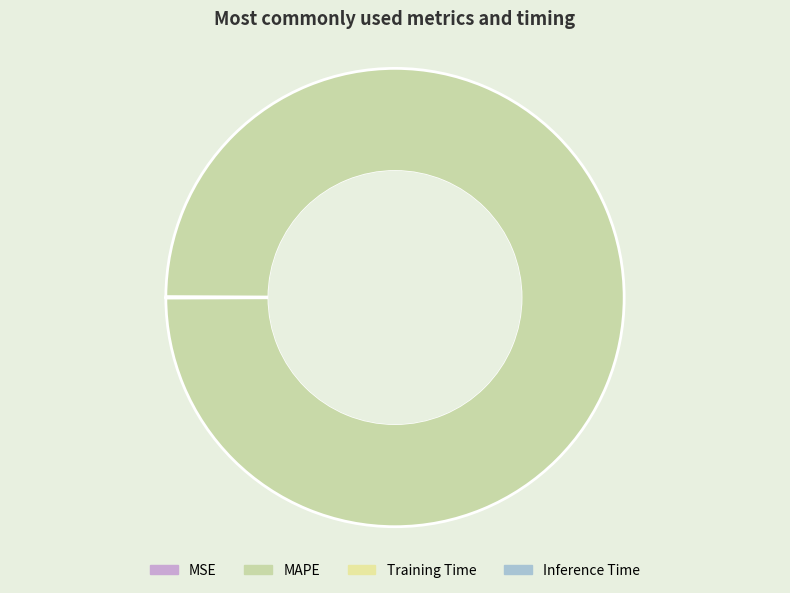

Rank the categories by value from highest to lowest.

MAPE, MSE, Training Time, Inference Time